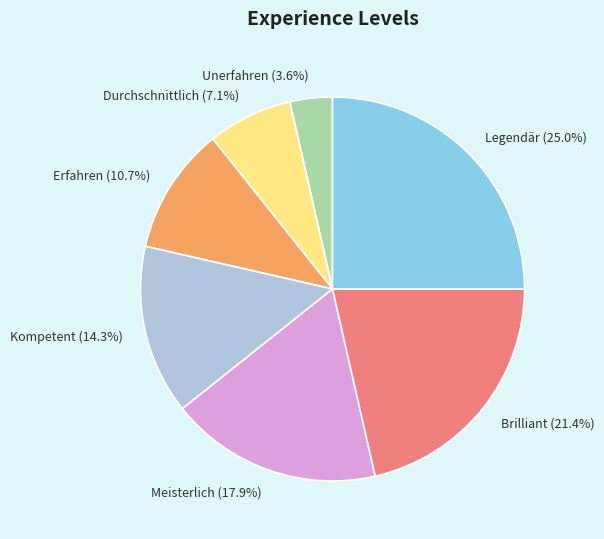

The Erfahren slice represents 21% of the pie. True or false?

False